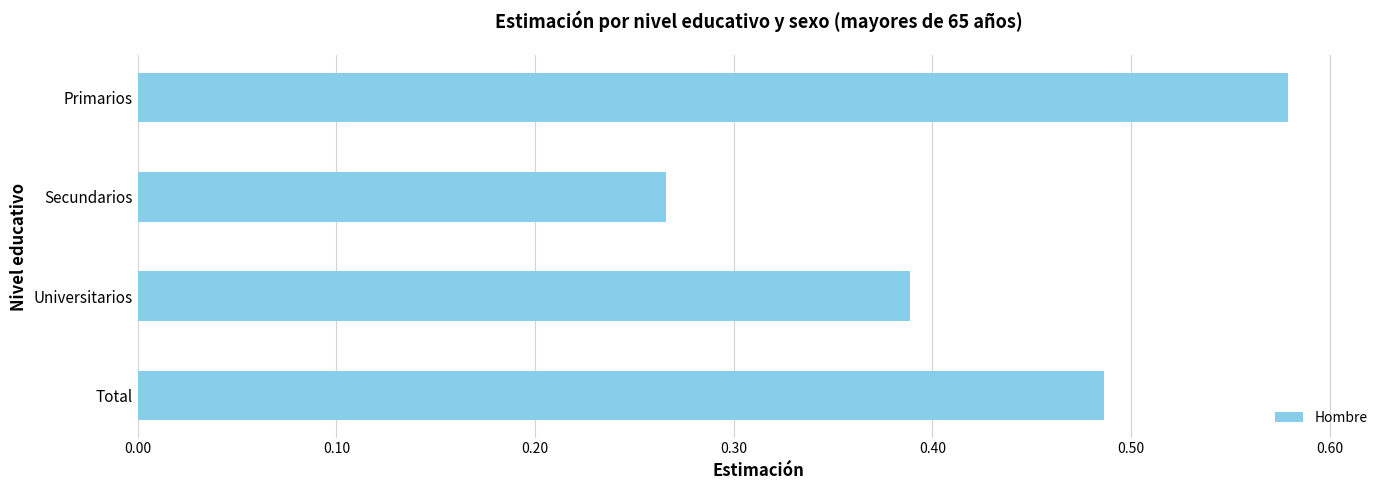

Which label corresponds to the largest value in the chart?

Primarios